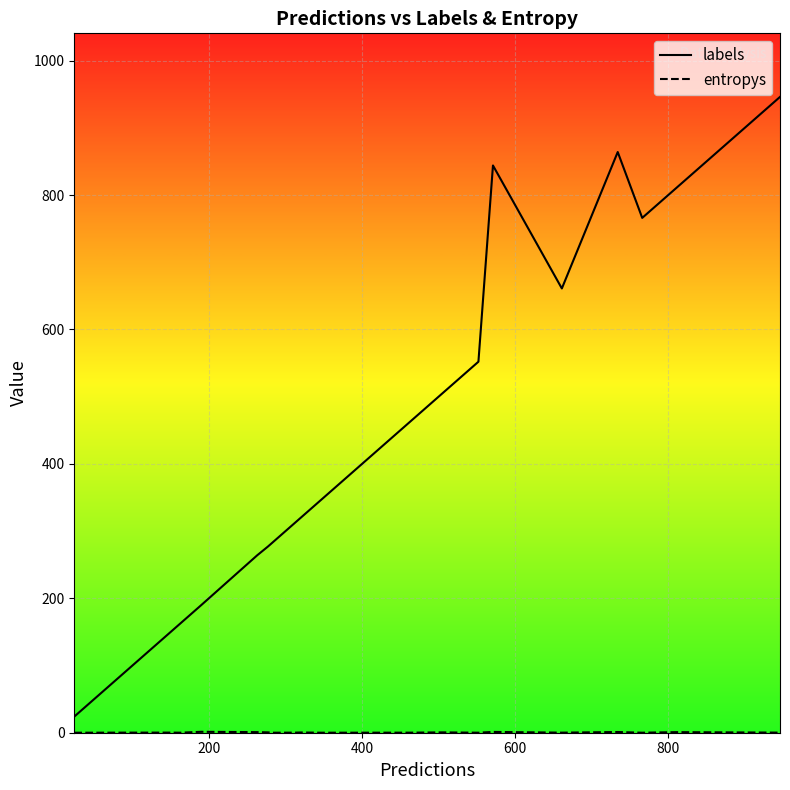

Which series has the largest total across all categories?

labels